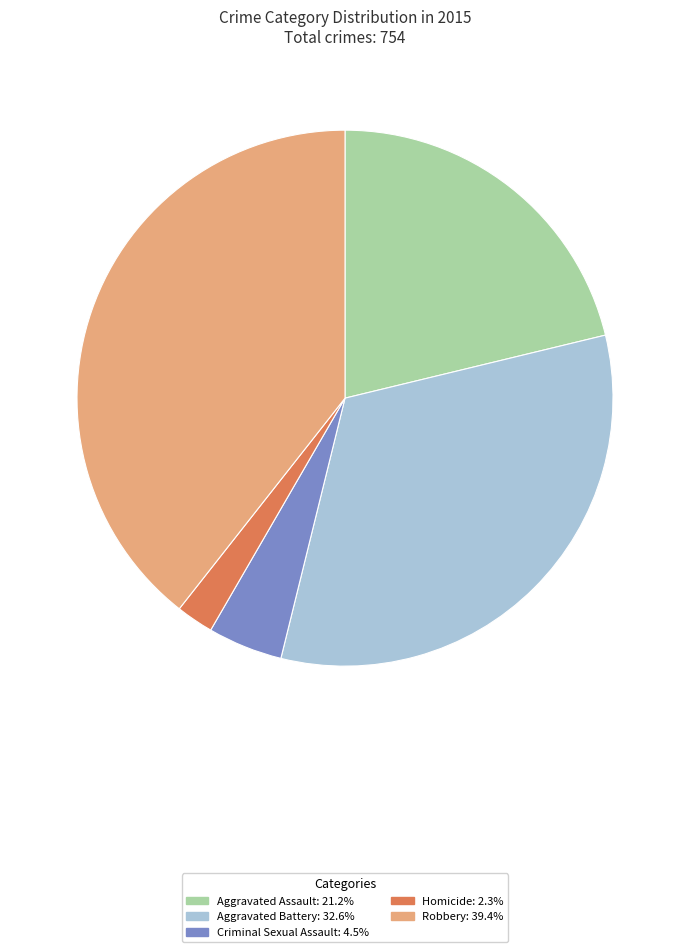

Count the number of slices in the pie.

5